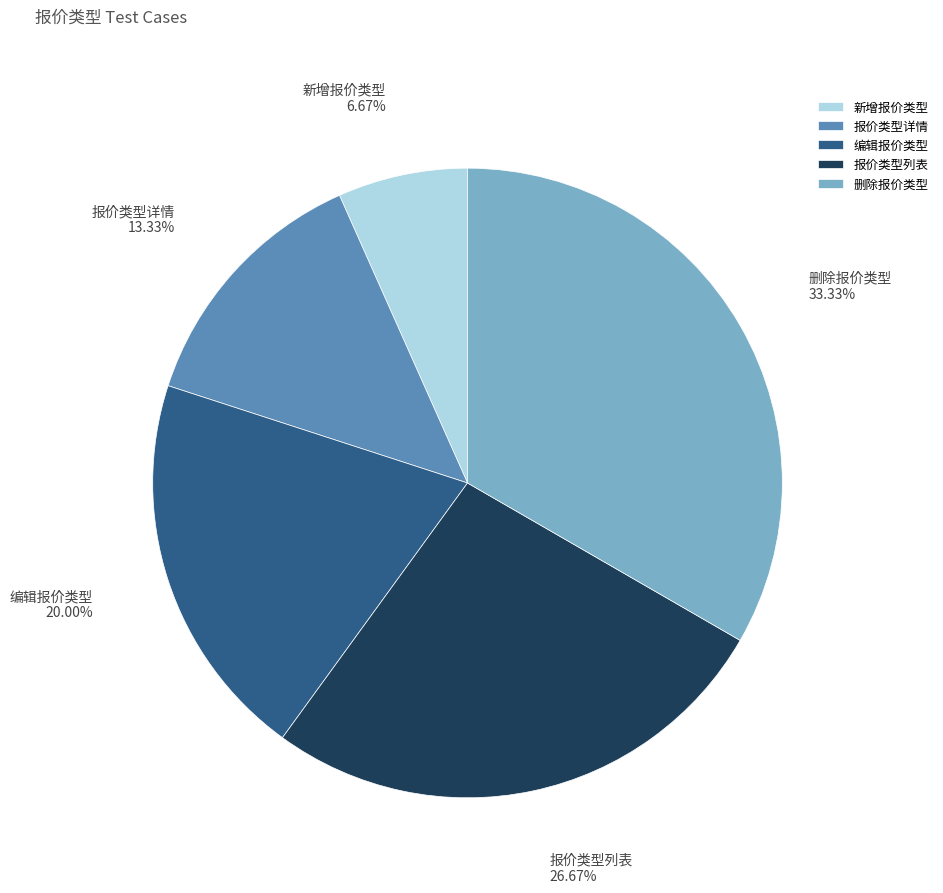

Rank the categories by value from highest to lowest.

删除报价类型, 报价类型列表, 编辑报价类型, 报价类型详情, 新增报价类型